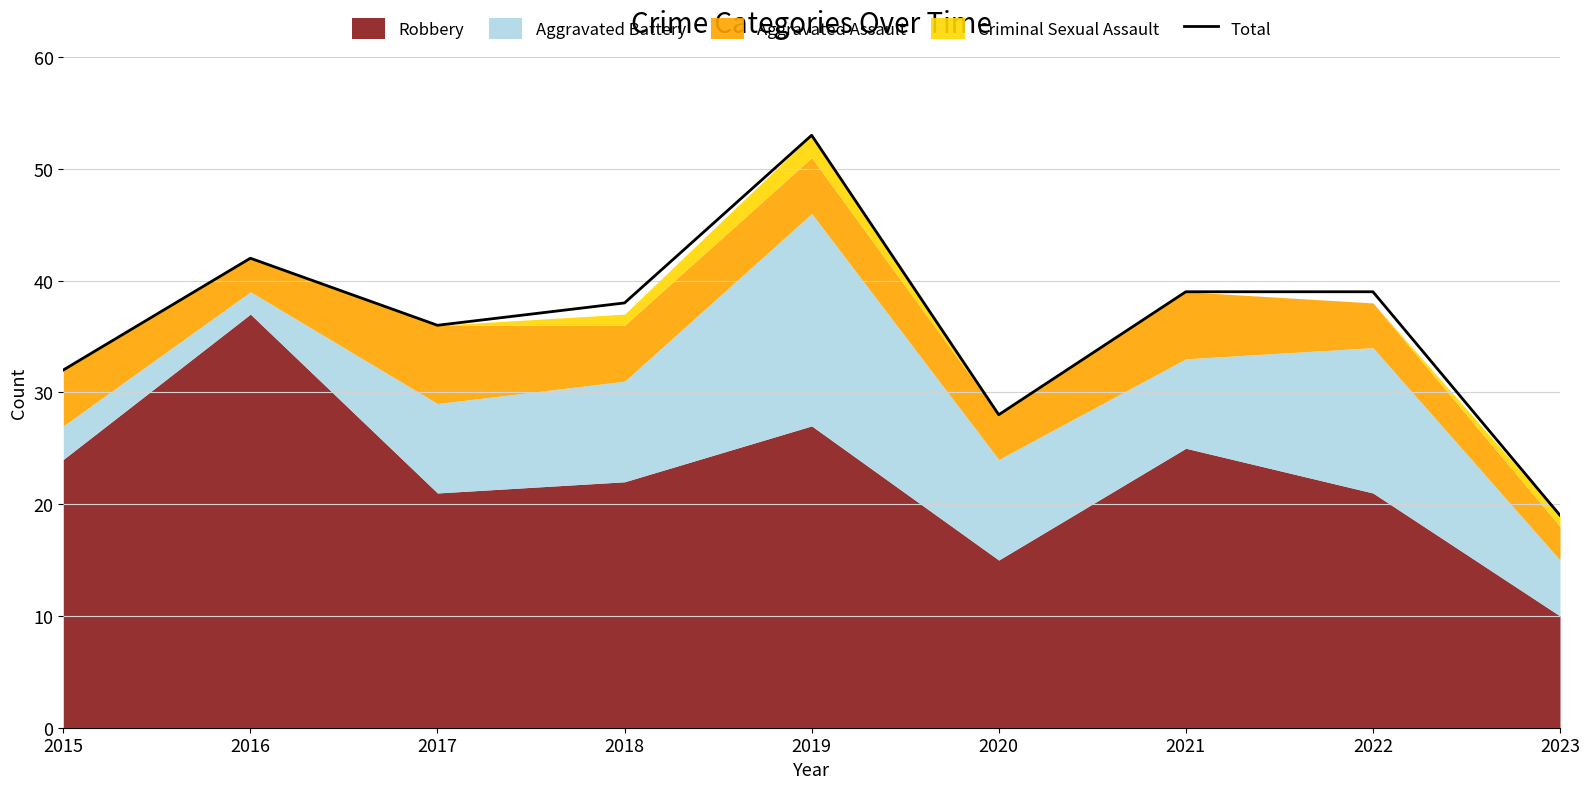

What is the change in value from 2018 to 2021?

+1